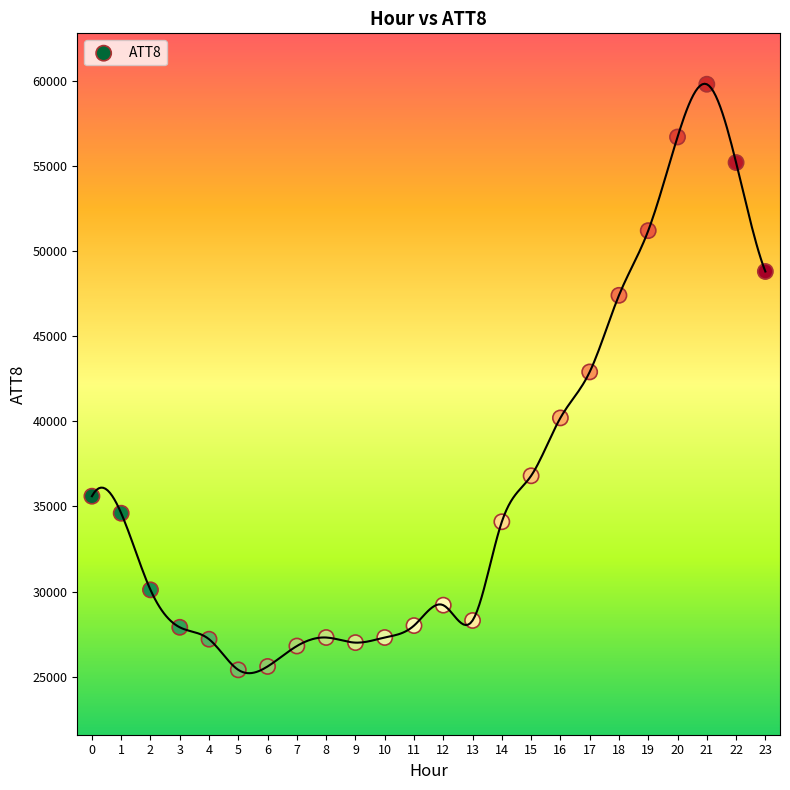

What is the range of Y values (max minus min)?

34400